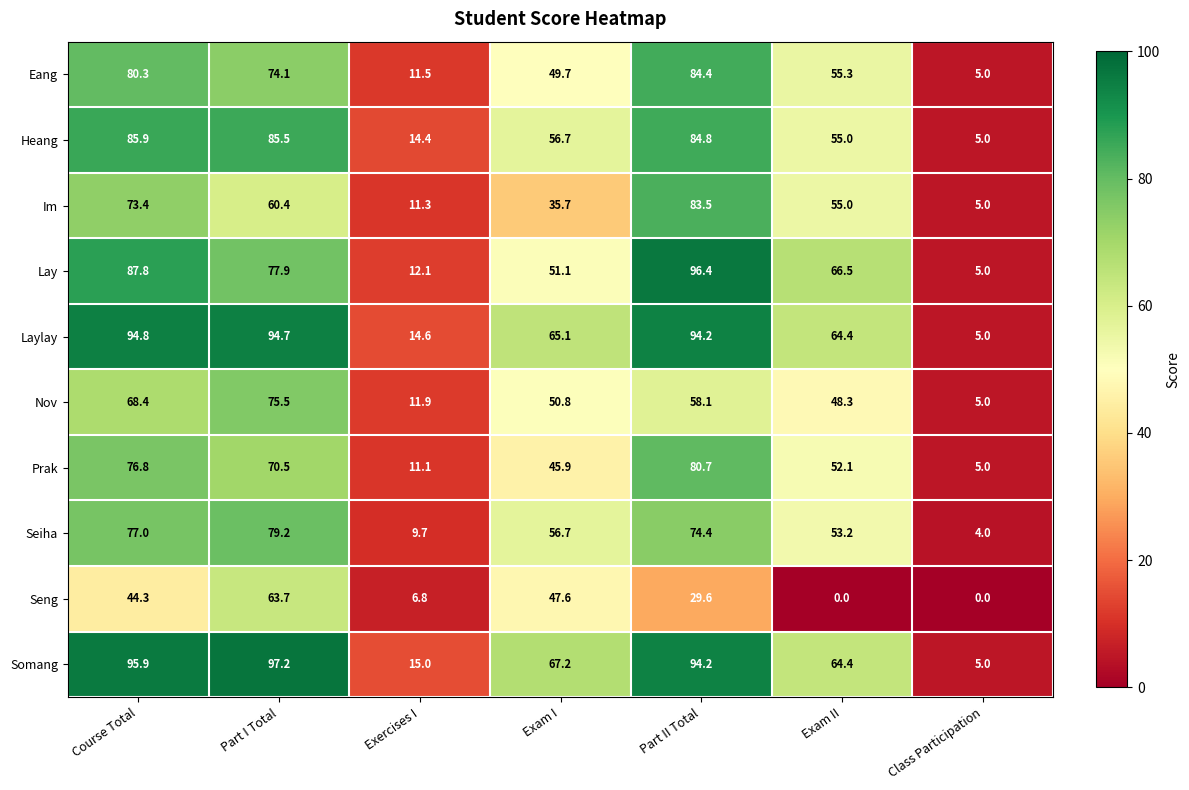

How many data points does each series have?

7